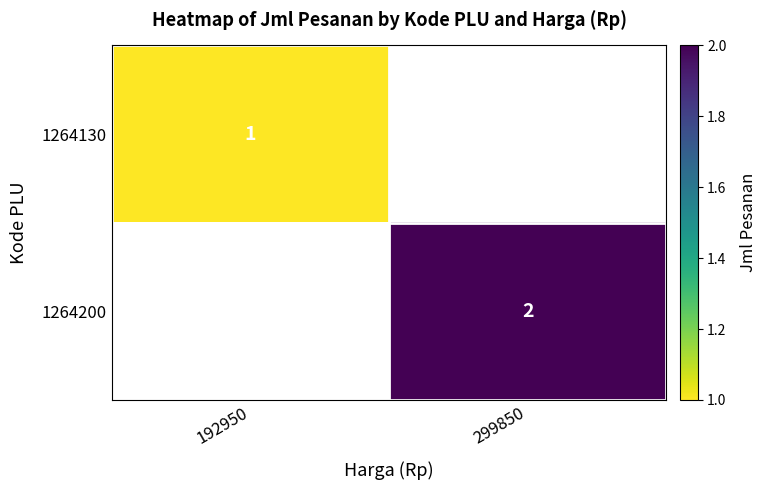

The 1264130 series shows 1 at 192950. True or false?

True